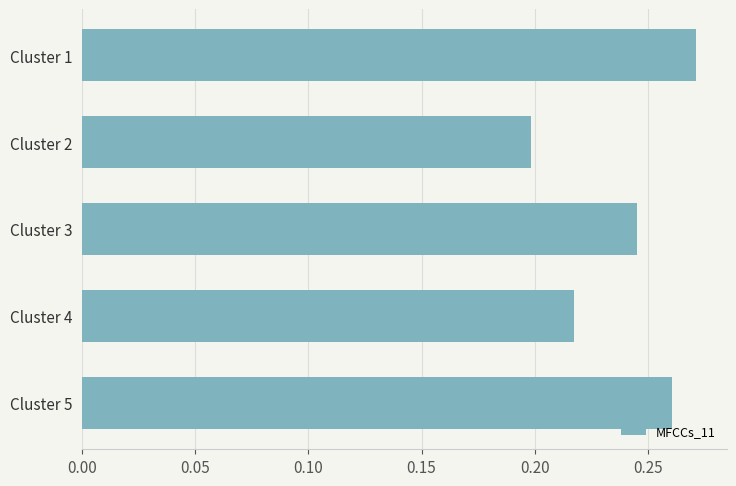

Where is the data nearest to the value 0?

Cluster 2